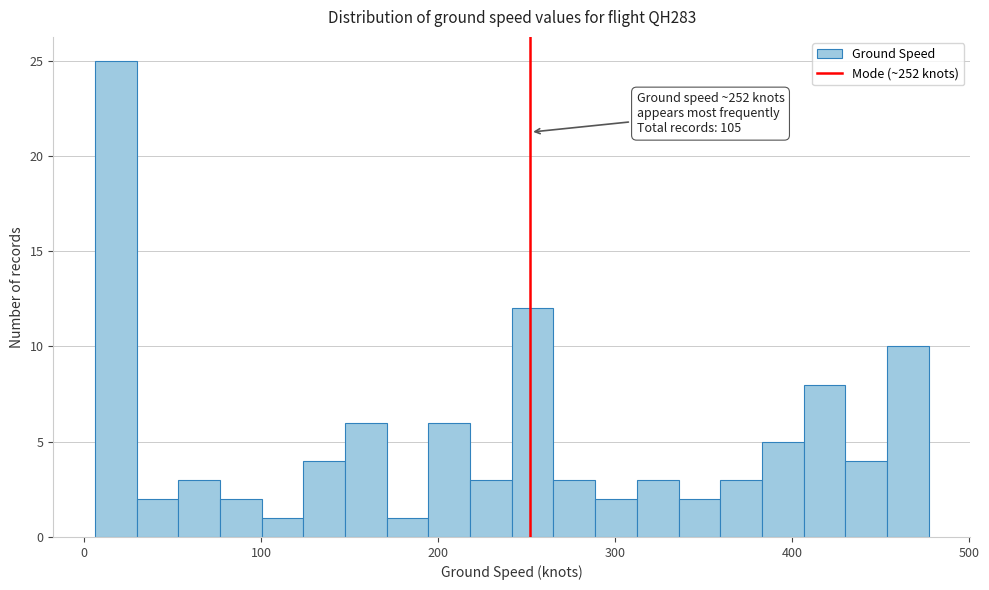

Around what value on the x-axis is the tallest bar? Give the approximate position of its centre, as read against the axis.

20